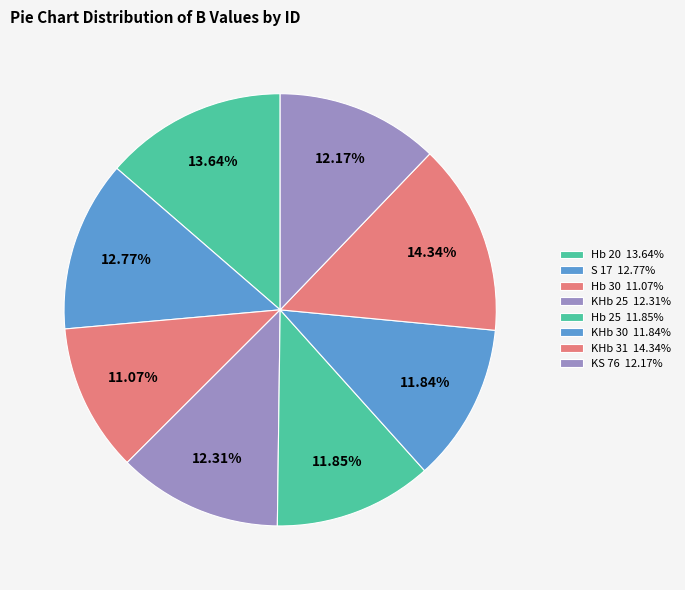

Is there any slice that represents more than half of the pie?

No